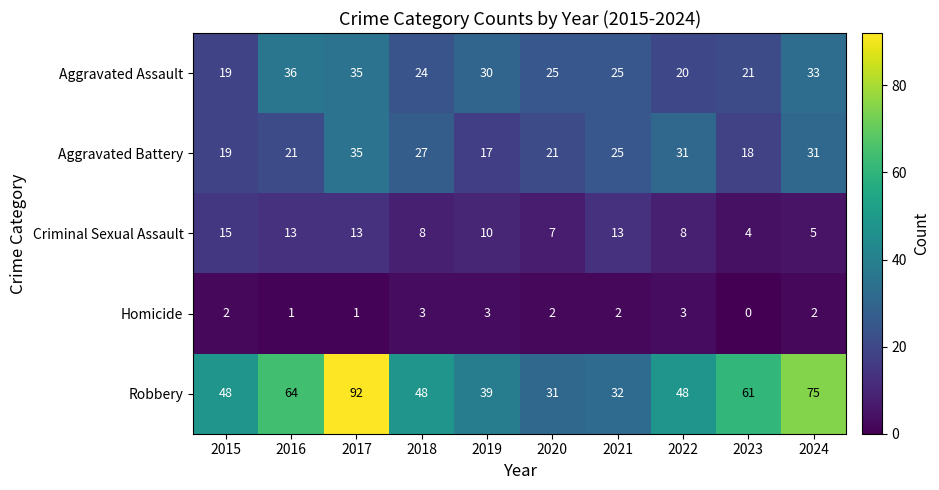

Count the number of categories in the chart.

10